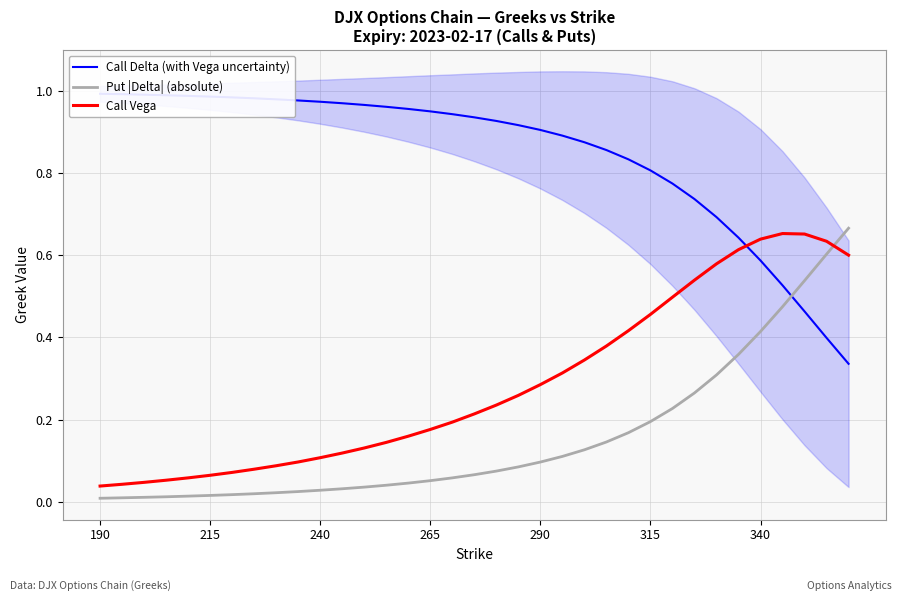

Count the number of categories in the chart.

35